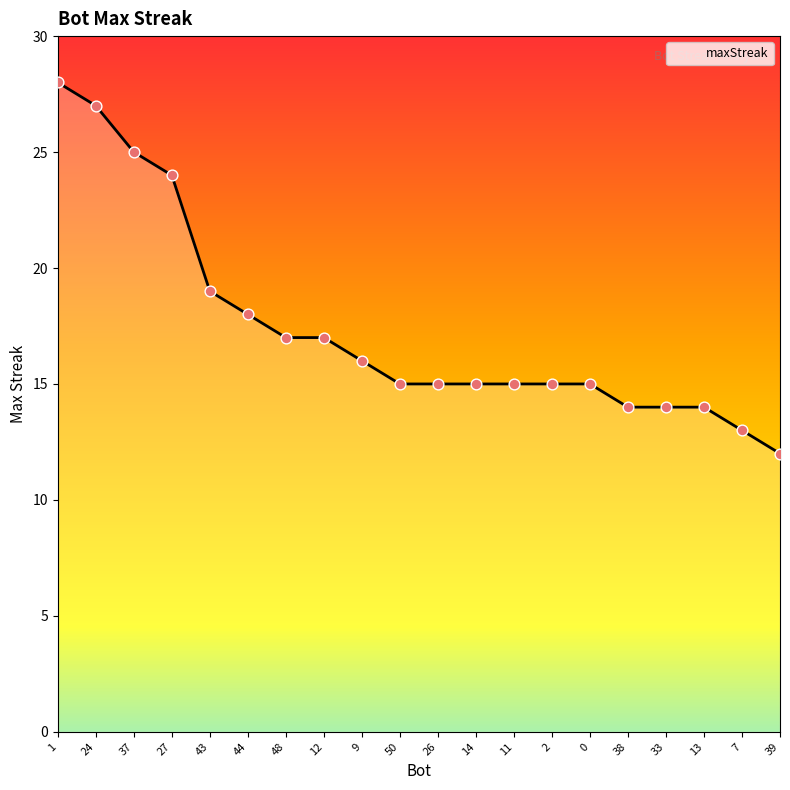

What is the ratio of the value at 44 to the value at 0?

1.2